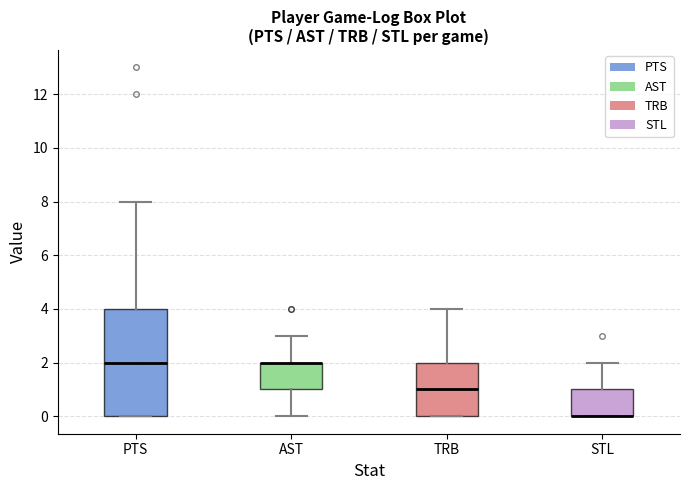

Reading left to right, read every box against the y-axis: the position of its median line, the range the box covers, and the ends of its whiskers. The values are not printed on the chart, so give them approximately, as read against the axis.

PTS: median 2, box 0 to 4, whiskers 0 to 8
AST: median 2 (drawn on the box's upper edge), box 1 to 2, whiskers 0 to 3
TRB: median 1, box 0 to 2, whiskers 0 to 4
STL: median 0 (drawn on the box's lower edge), box 0 to 1, whiskers 0 to 2